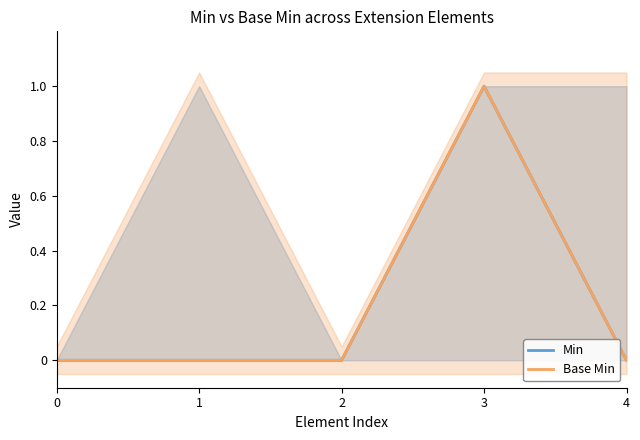

True or false: Min has a value of 2 at 3.

False